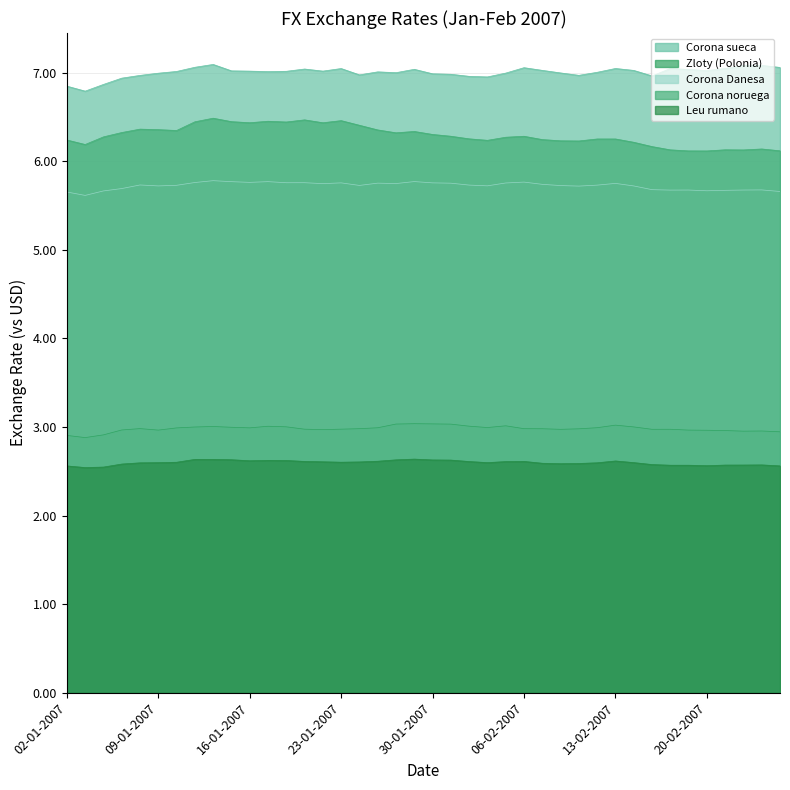

List the labels in order of Corona Danesa value, largest first.

12-01-2007, 29-01-2007, 17-01-2007, 15-01-2007, 06-02-2007, 16-01-2007, 11-01-2007, 19-01-2007, 18-01-2007, 30-01-2007, 23-01-2007, 05-02-2007, 25-01-2007, 31-01-2007, 13-02-2007, 26-01-2007, 22-01-2007, 07-02-2007, 08-01-2007, 01-02-2007, 12-02-2007, 10-01-2007, 24-01-2007, 08-02-2007, 02-02-2007, 09-01-2007, 14-02-2007, 09-02-2007, 05-01-2007, 15-02-2007, 23-02-2007, 19-02-2007, 22-02-2007, 16-02-2007, 21-02-2007, 20-02-2007, 04-01-2007, 26-02-2007, 02-01-2007, 03-01-2007